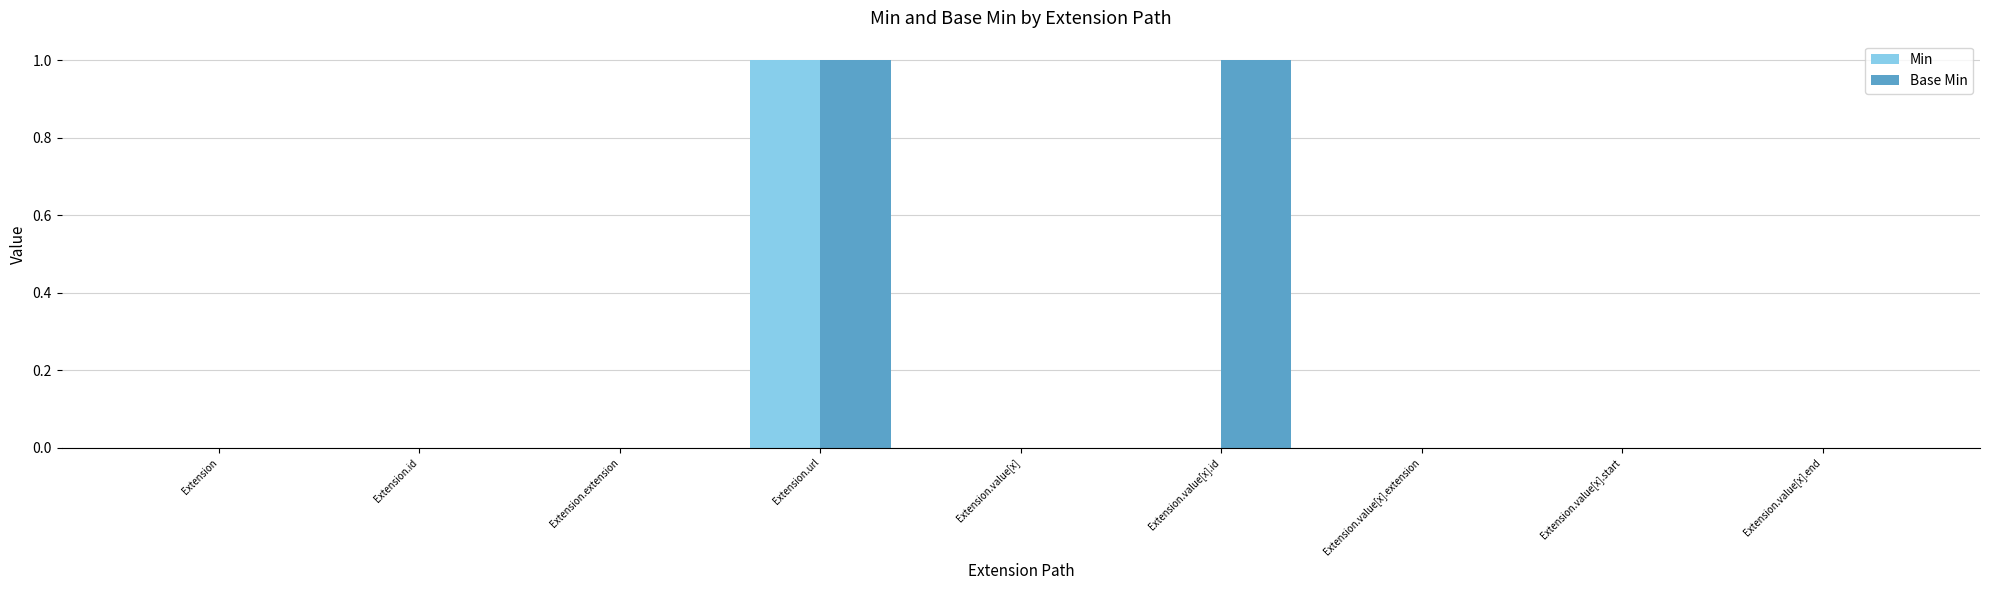

Are the bars horizontal?

No